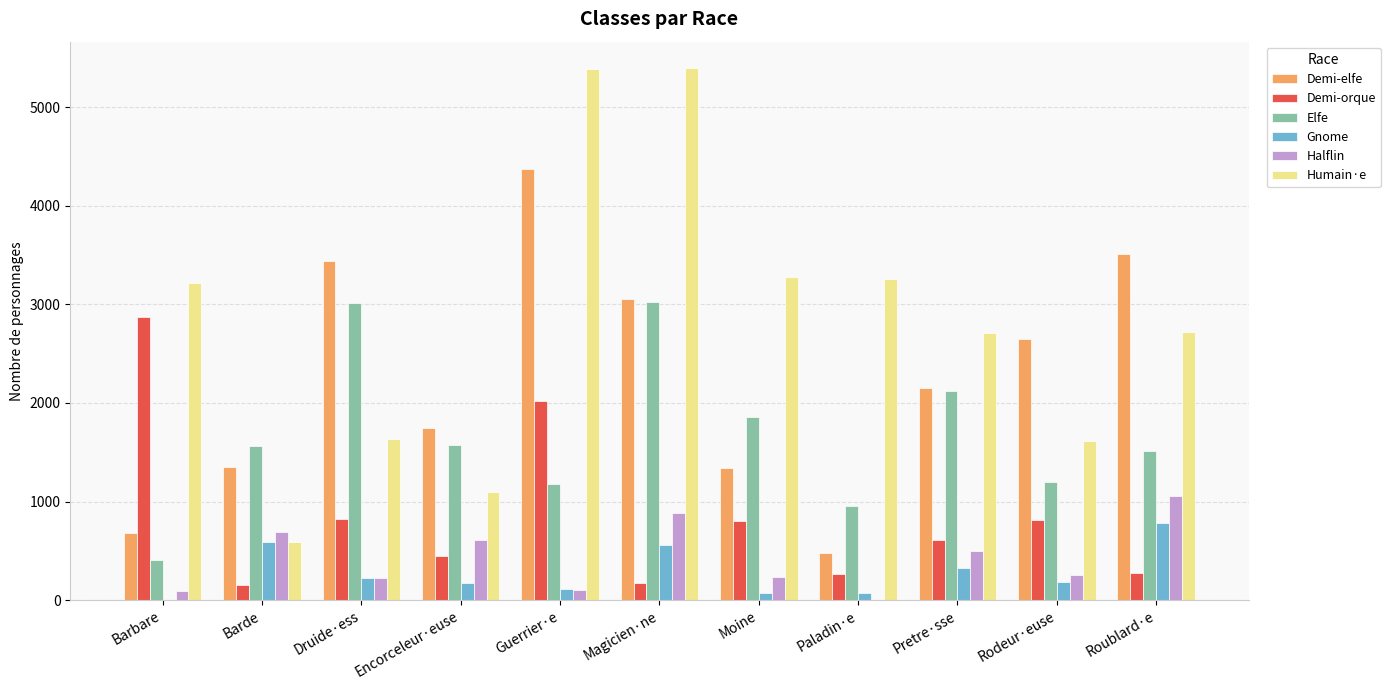

Which series changed the most between Encorceleur·euse and Paladin·e?

Humain·e